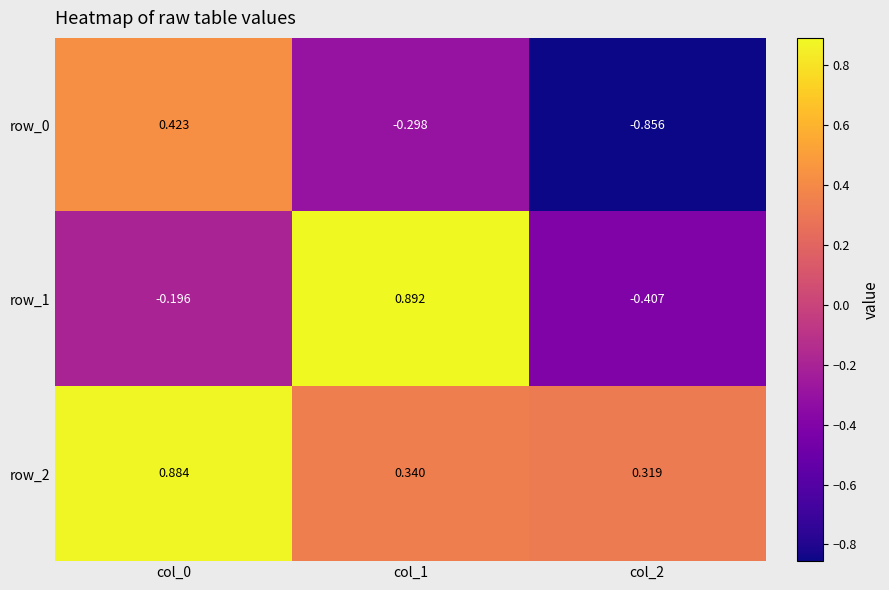

At how many categories does at least one series exceed 0?

3